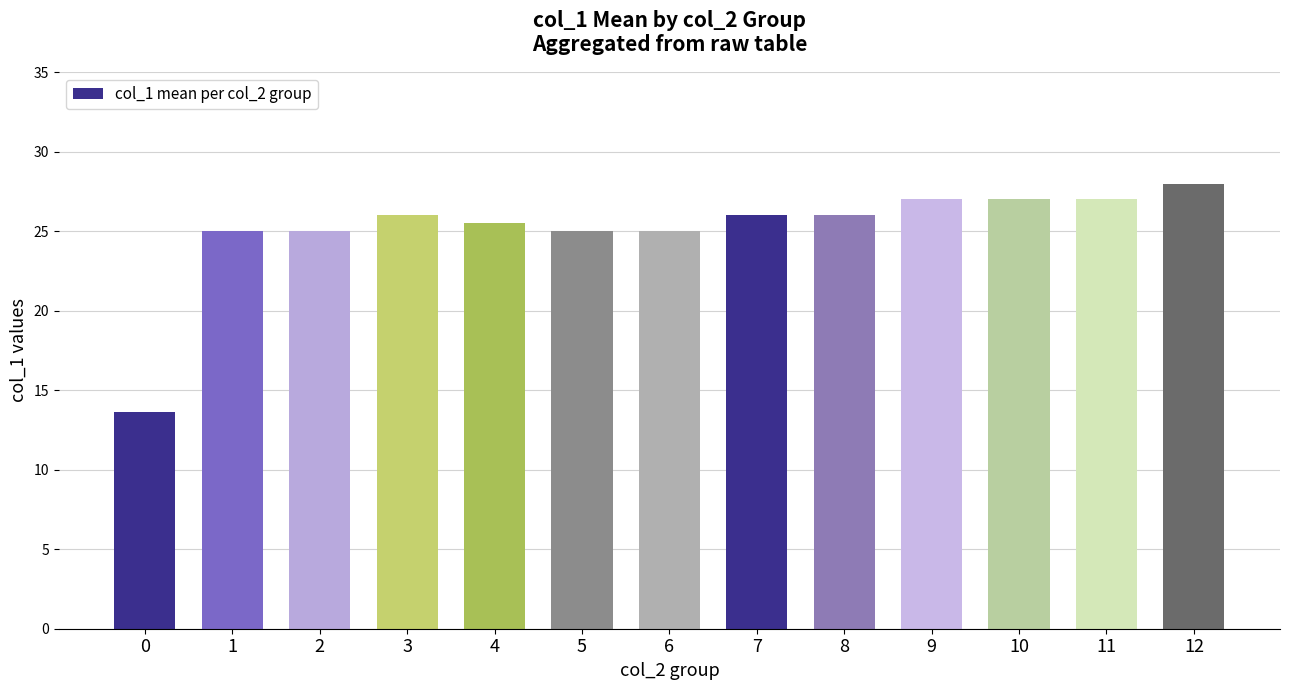

What is the minimum value shown in the chart?

13.6